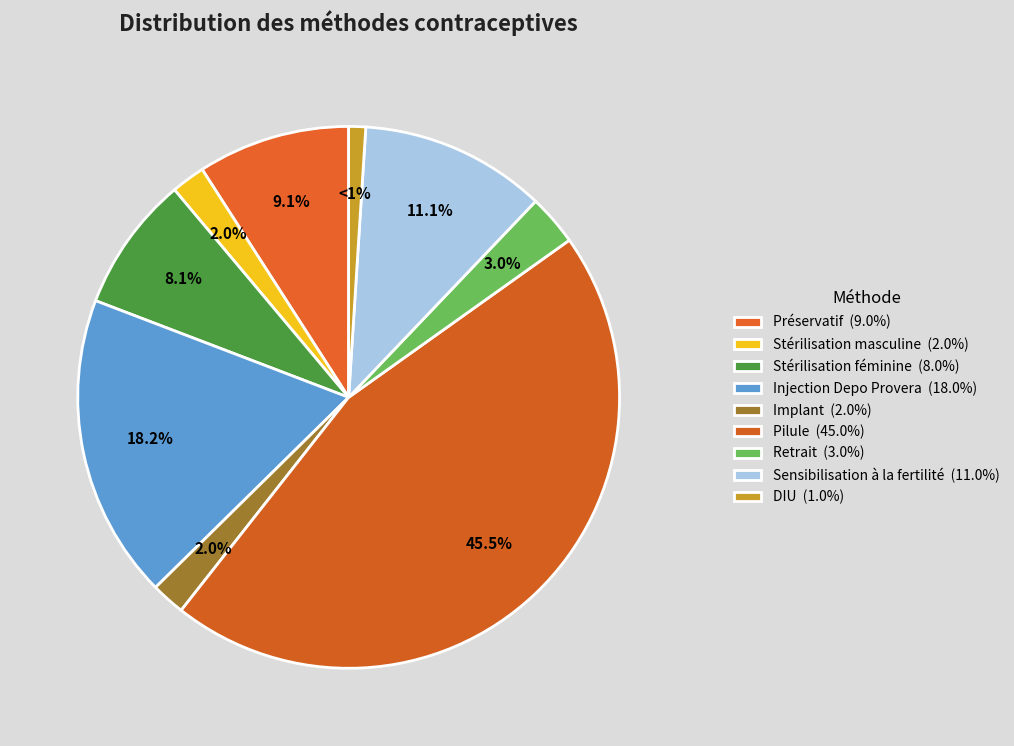

Combined, what portion of the pie is Implant and Pilule?

47.5%